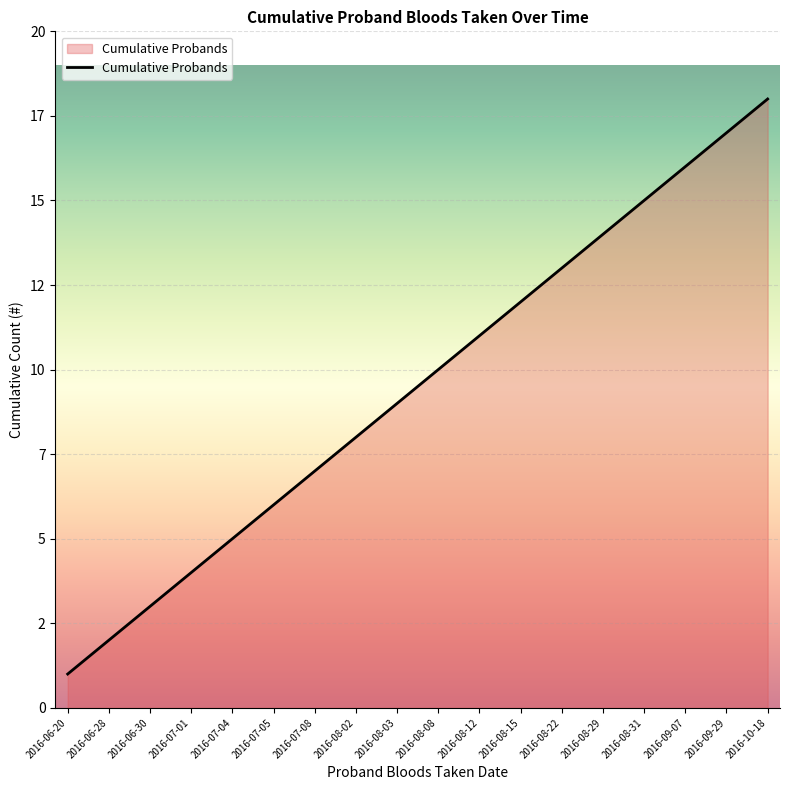

Reading left to right, transcribe all the data shown in this chart.

2016-06-20=1	2016-06-28=2	2016-06-30=3	2016-07-01=4	2016-07-04=5	2016-07-05=6	2016-07-08=7	2016-08-02=8	2016-08-03=9	2016-08-08=10	2016-08-12=11	2016-08-15=12	2016-08-22=13	2016-08-29=14	2016-08-31=15	2016-09-07=16	2016-09-29=17	2016-10-18=18